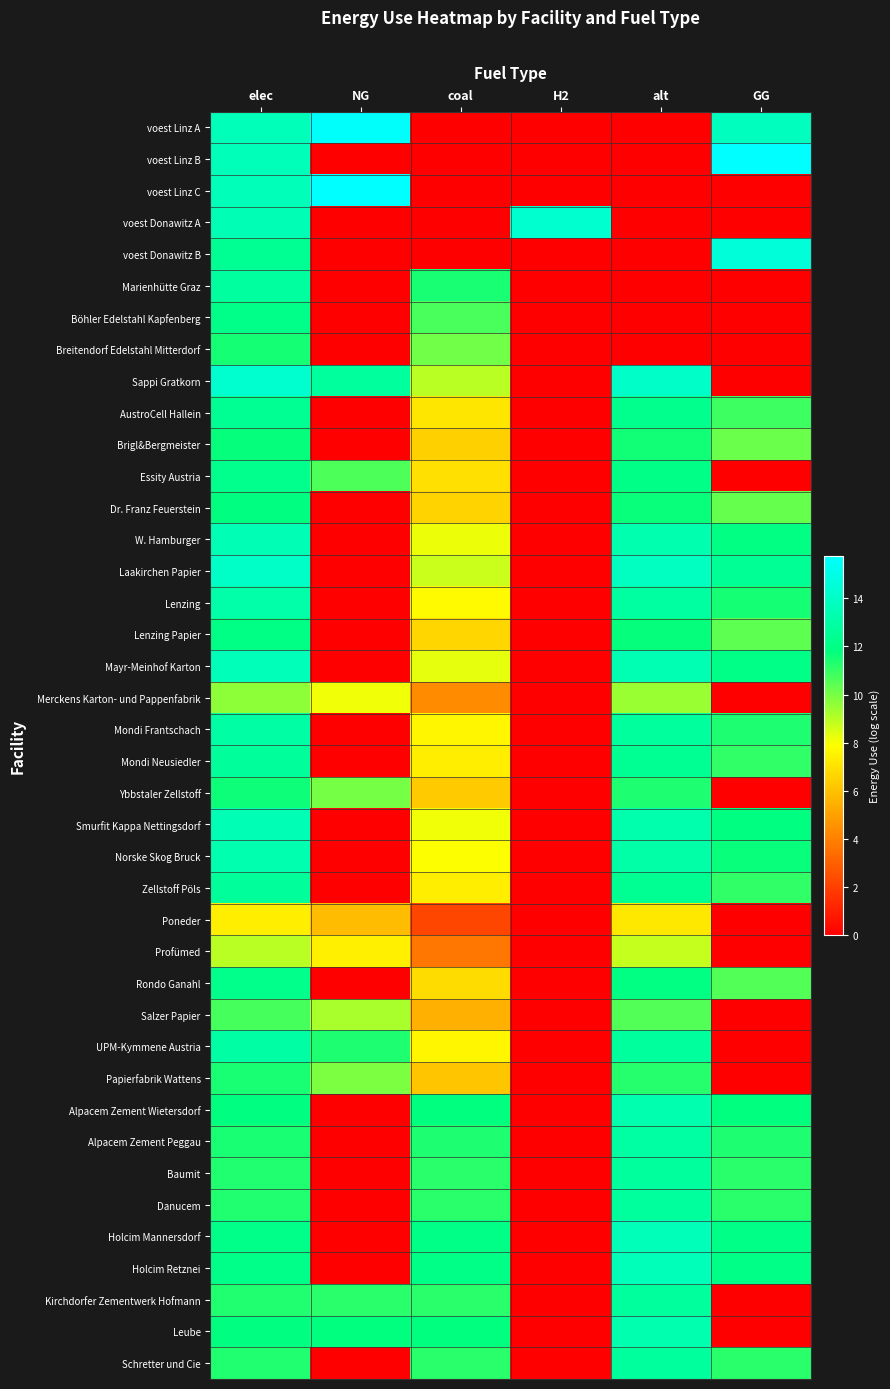

Which category has the lowest value across all series?

coal